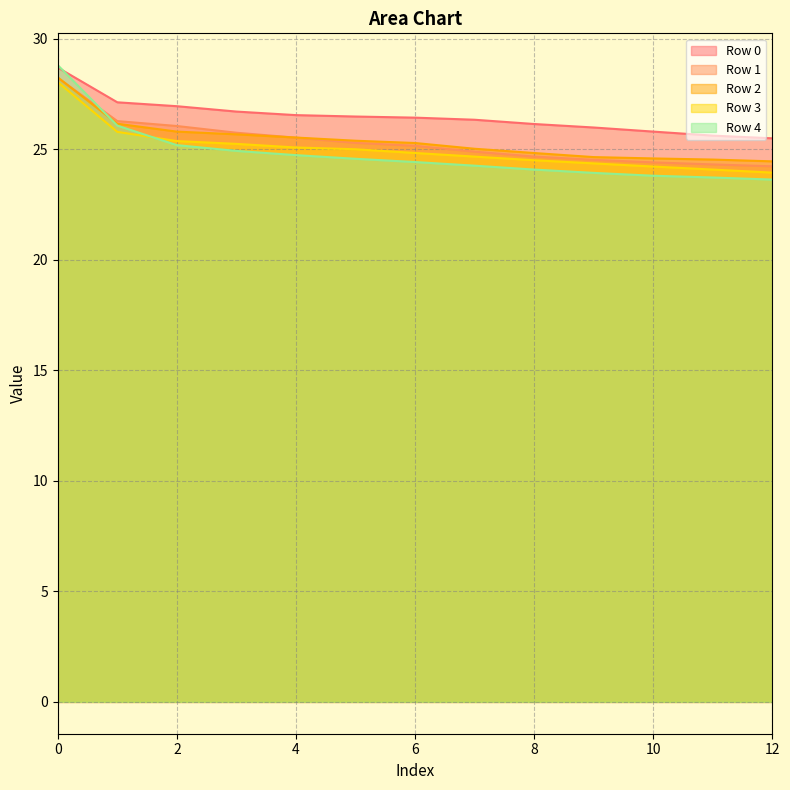

What is the smallest value displayed?

23.6